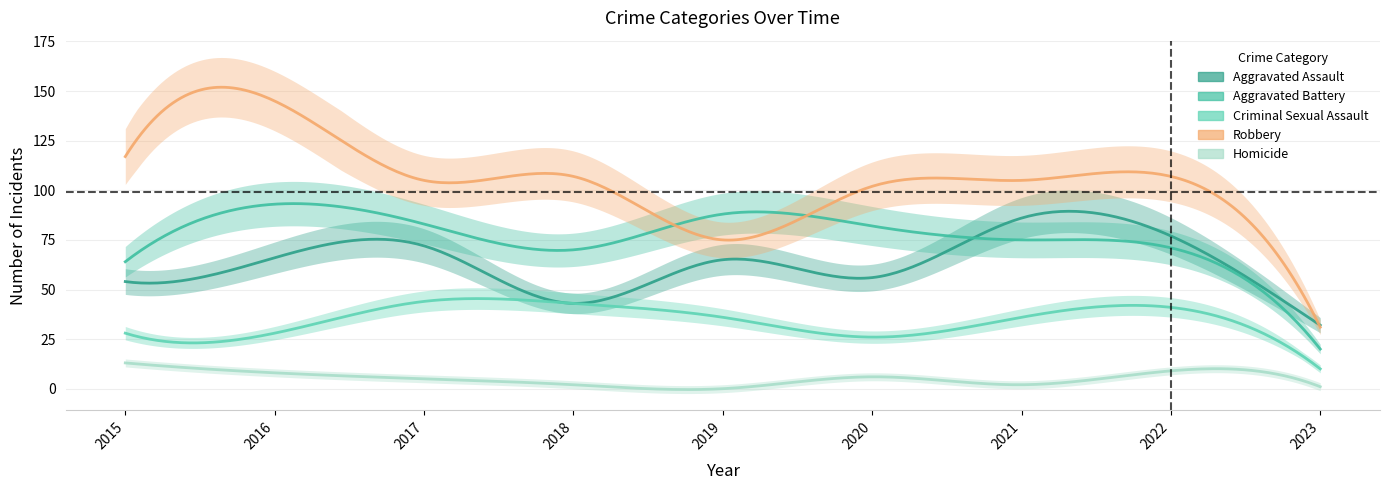

Which label corresponds to the largest value in the chart?

2016